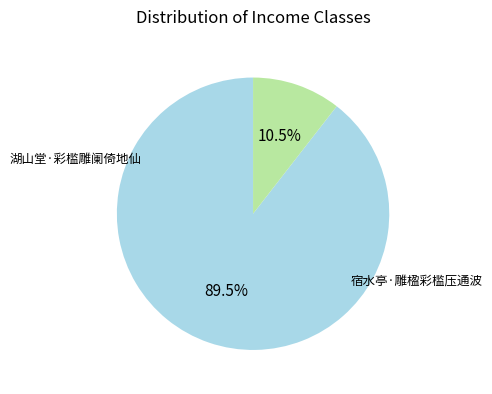

True or false: 宿水亭·雕楹彩槛压通波 accounts for 11% of the total.

True